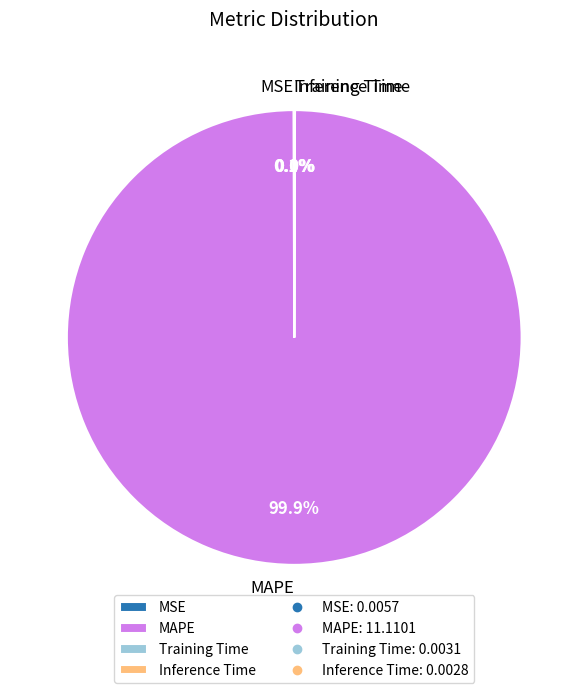

Does any single category account for the majority?

Yes